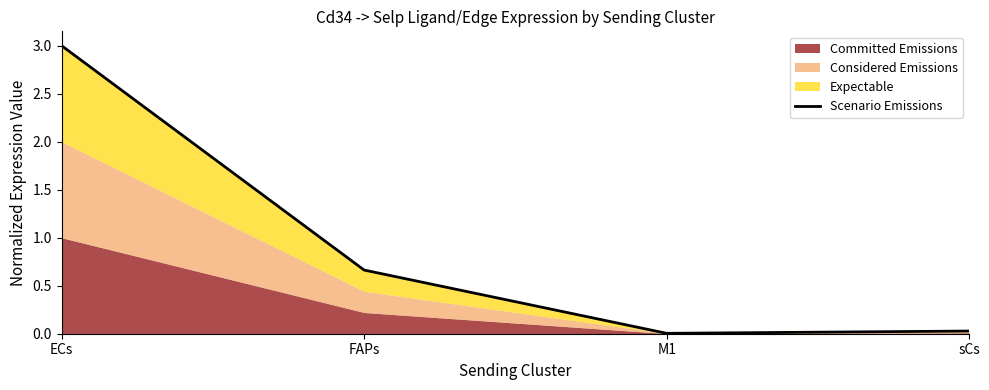

Rank the categories by value from lowest to highest.

M1, sCs, FAPs, ECs